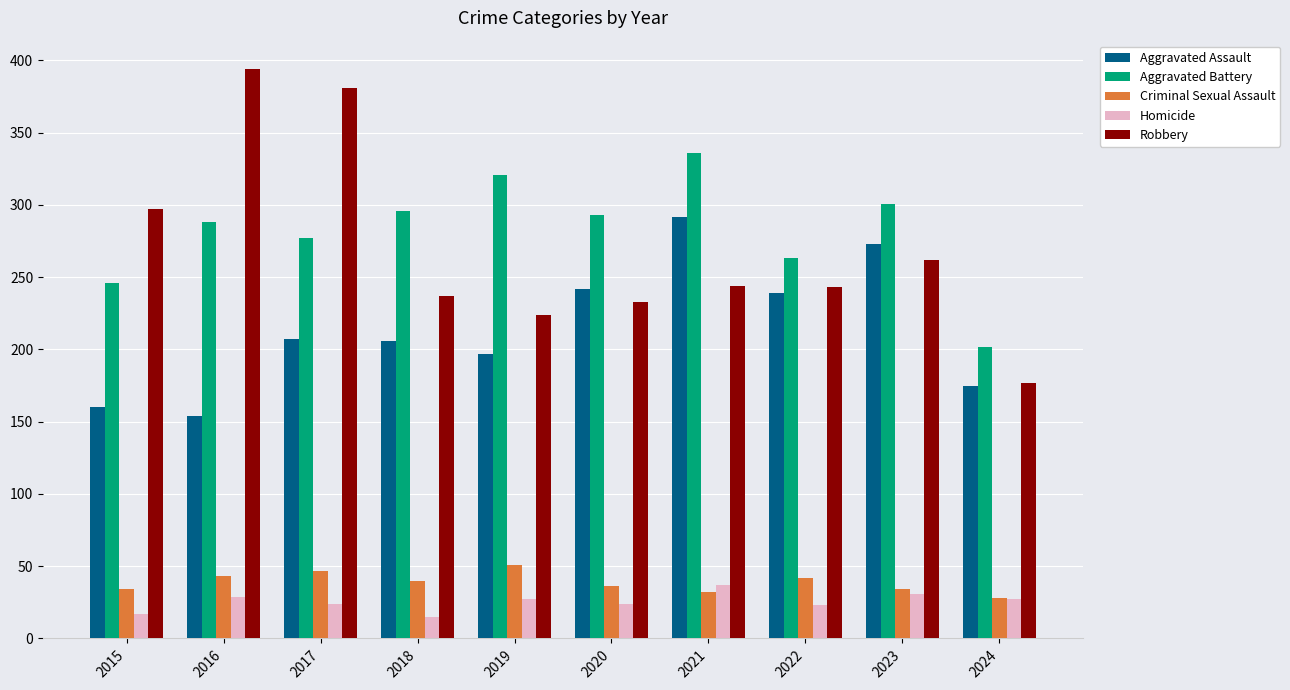

What is the difference between the highest and lowest values at 2018?

281